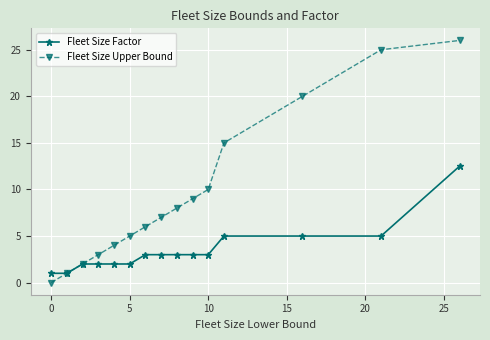

What is the highest value of the Fleet Size Factor series?

12.5